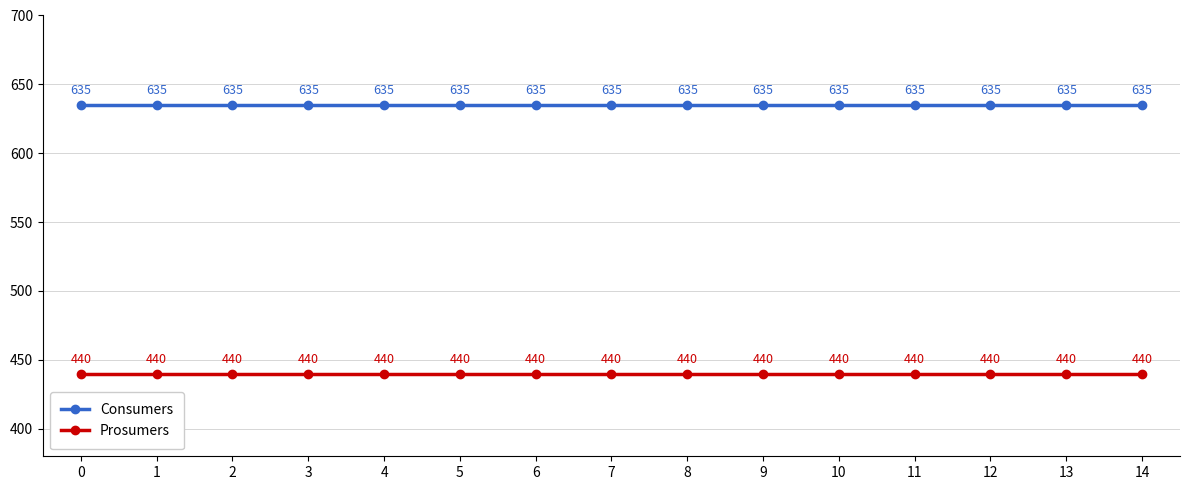

True or false: Prosumers and Consumers cross at least once.

False